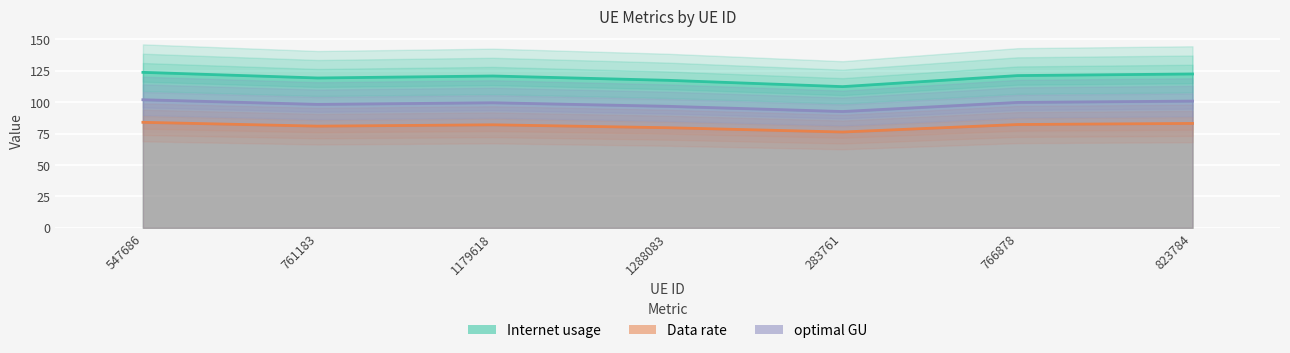

What is the average value of the Internet usage series?

119.6